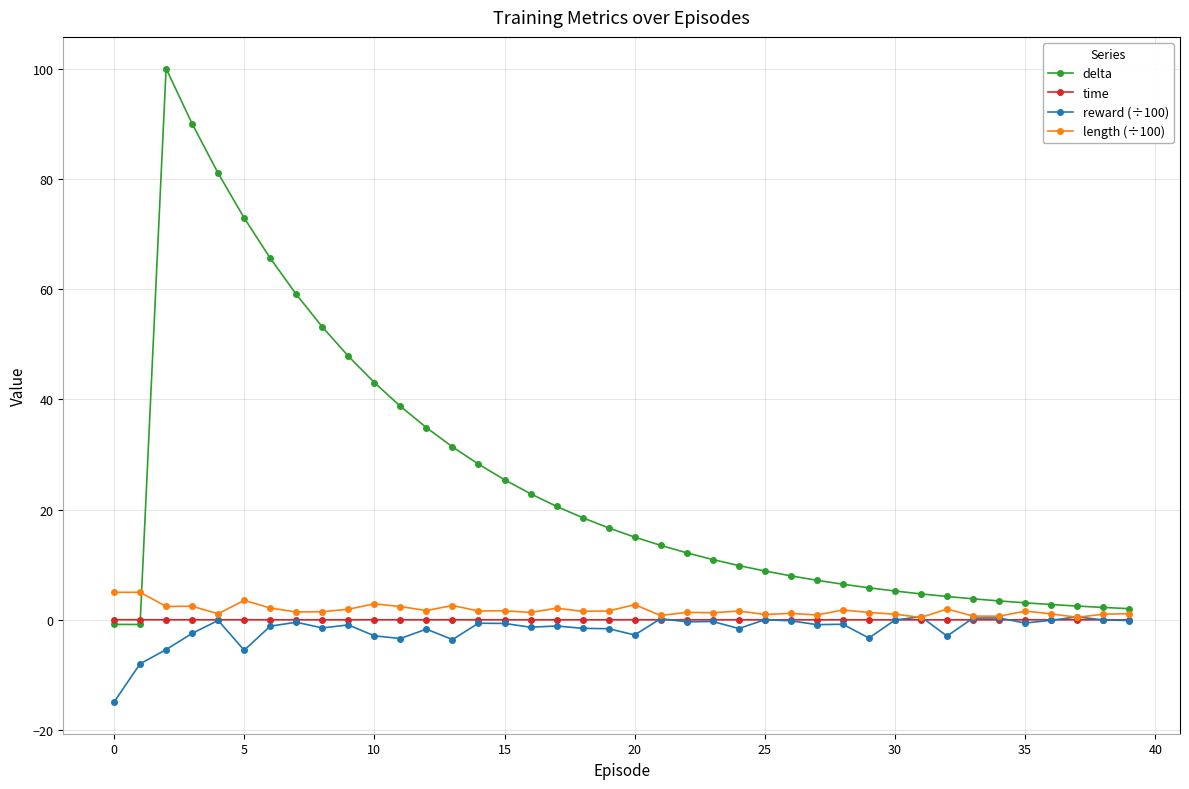

What is the highest value of the length (÷100) series?

5.0